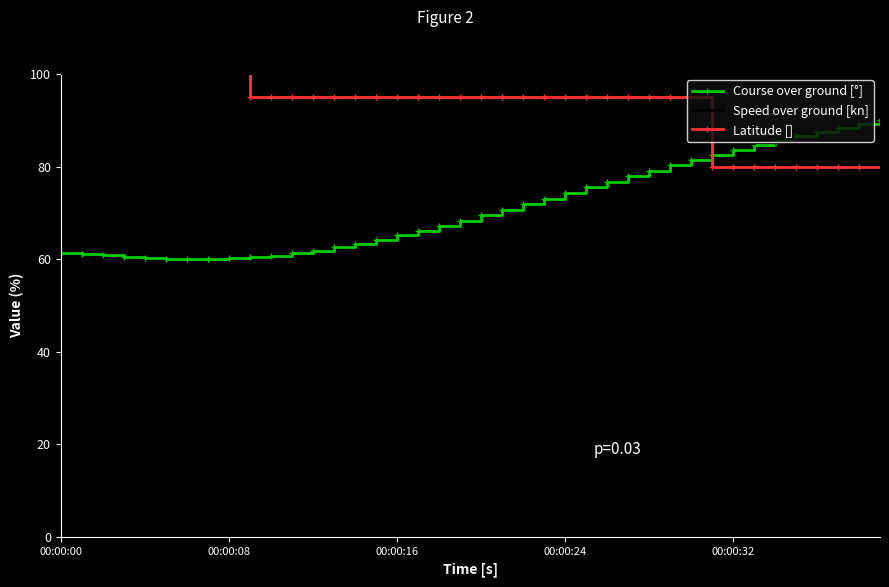

Reading right to left, transcribe all the data shown in this chart.

Course over ground [°]: 90.0	89.2	88.4	87.5	86.6	85.6	84.6	83.6	82.5	81.4	80.2	79.1	77.9	76.7	75.5	74.3	73.1	71.9	70.6	69.5	68.3	67.2	66.1	65.1	64.2	63.3	62.6	61.9	61.3	60.8	60.4	60.2	60.0	60.0	60.1	60.3	60.5	60.8	61.2	61.4
Speed over ground [kn]: 86.1	85.9	85.8	85.6	85.5	85.4	85.2	85.1	85.0	84.9	84.8	84.8	84.7	84.6	84.6	84.6	84.6	84.6	84.6	84.6	84.7	84.8	84.9	85.0	85.3	85.4	85.4	86.0	86.3	85.5	86.2	89.5	88.7	82.1	84.6	100.0	99.4	75.6	70.0	89.2
Latitude []: 80.0	80.0	80.0	80.0	80.0	80.0	80.0	80.0	80.0	95.0	95.0	95.0	95.0	95.0	95.0	95.0	95.0	95.0	95.0	95.0	95.0	95.0	95.0	95.0	95.0	95.0	95.0	95.0	95.0	95.0	95.0	110.0	110.0	110.0	110.0	110.0	110.0	110.0	110.0	110.0